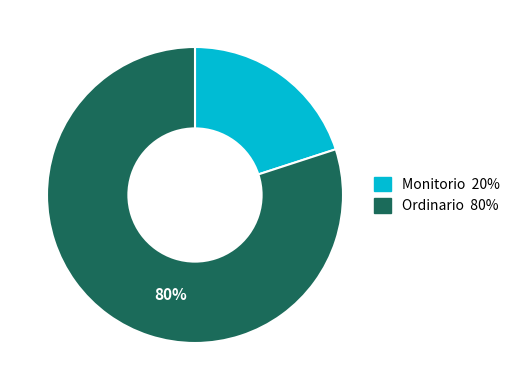

How many segments does this pie chart have?

2